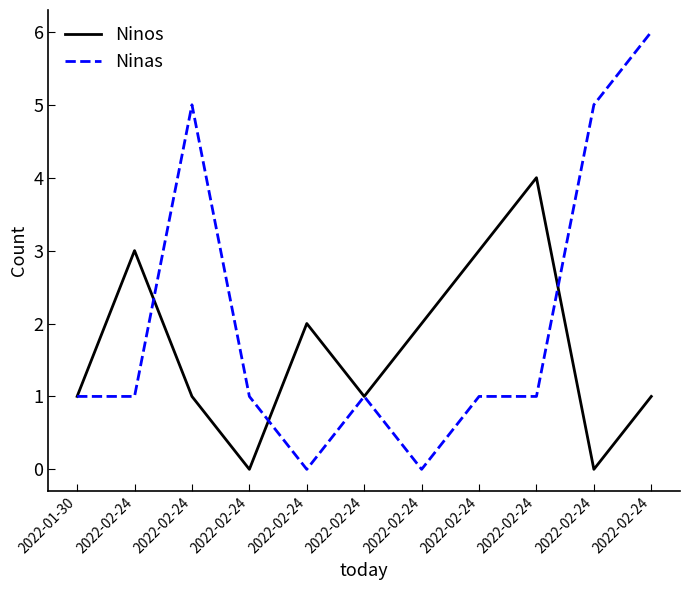

What is the label of the 11th point from the right?

2022-01-30